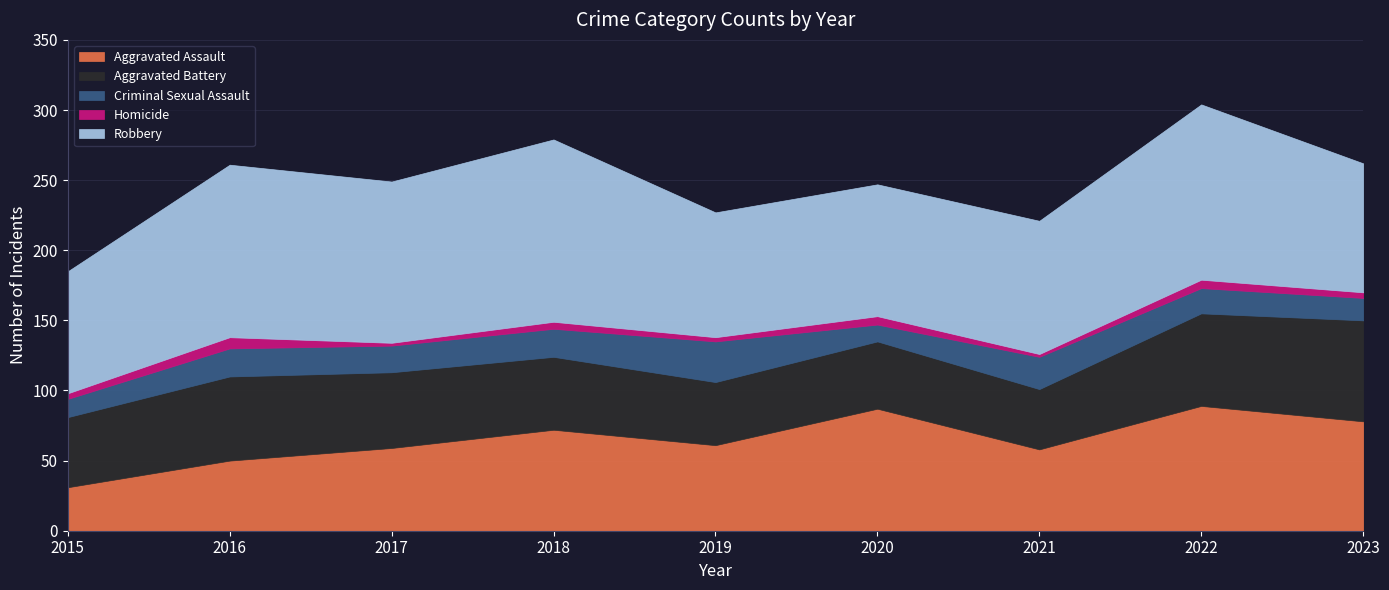

What is the difference between the maximum and minimum values in the Homicide series?

6